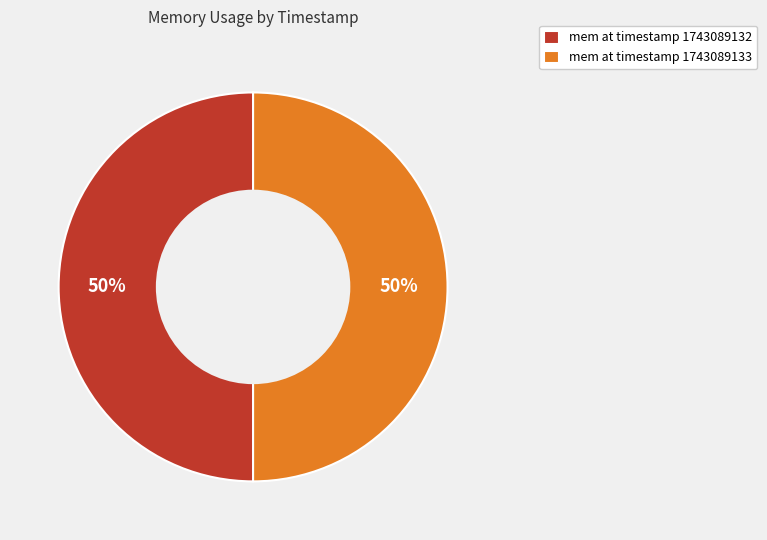

To the nearest percent, what percentage of the pie is mem at timestamp 1743089133?

50%